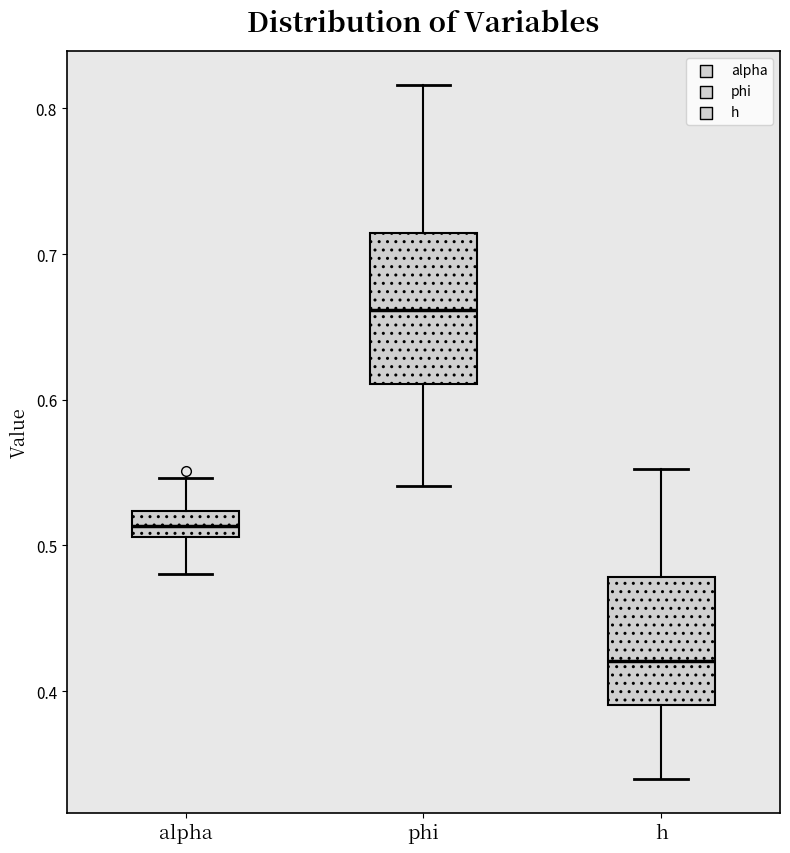

Which box has the highest median line?

phi